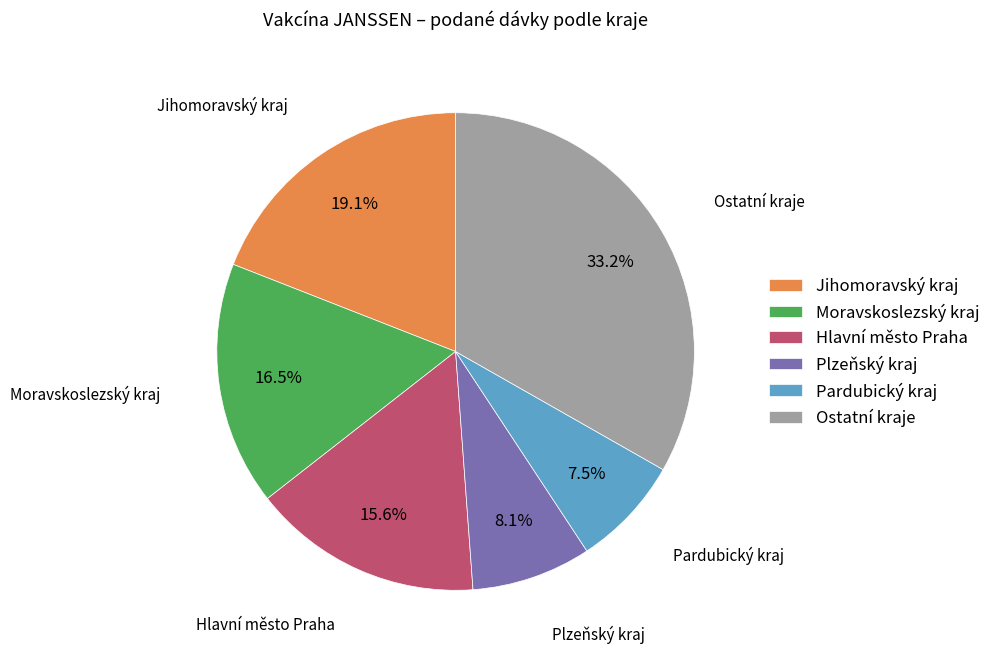

What is the ratio of the value at Hlavní město Praha to the value at Jihomoravský kraj?

0.8